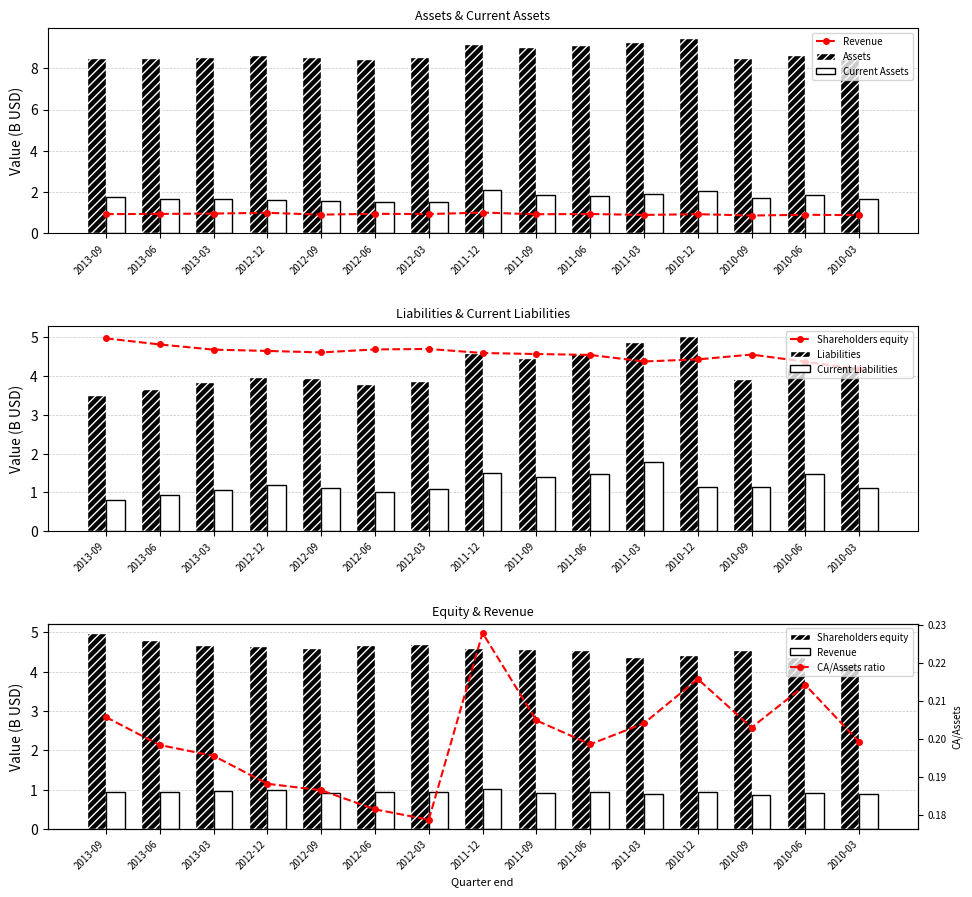

What is the label of the 1st bar from the left?

2013-09